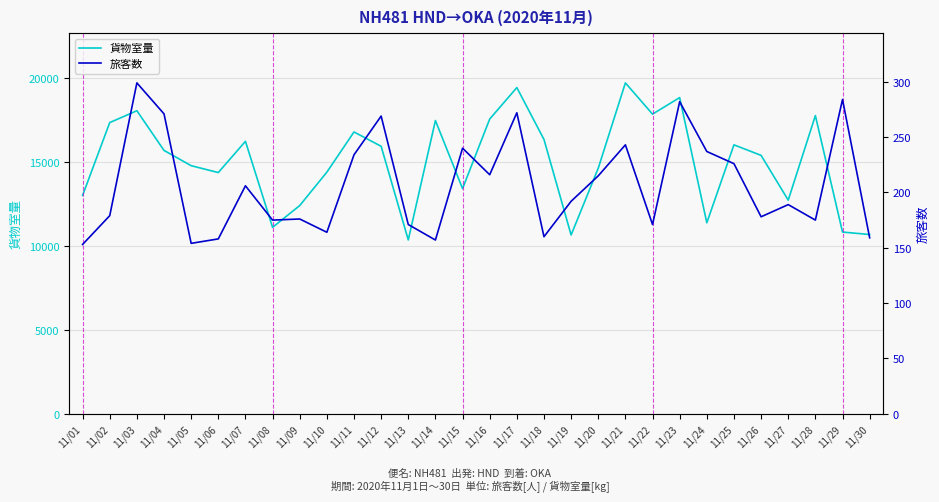

How many values in the 旅客数 series are below 192?

15